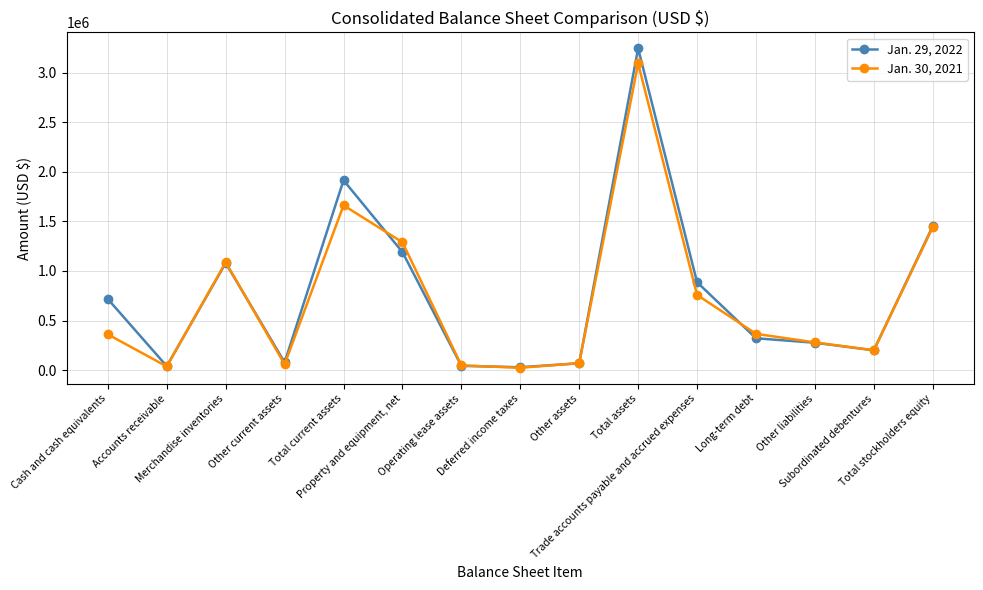

Is it true that Jan. 29, 2022 equals 200000 at Subordinated debentures?

True